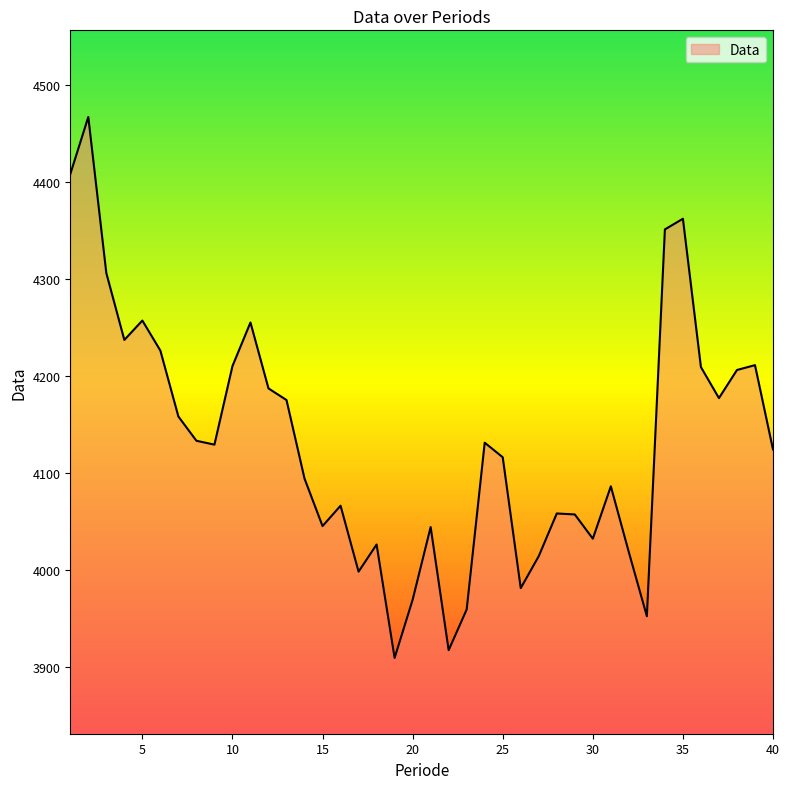

What is the greatest value displayed?

4467